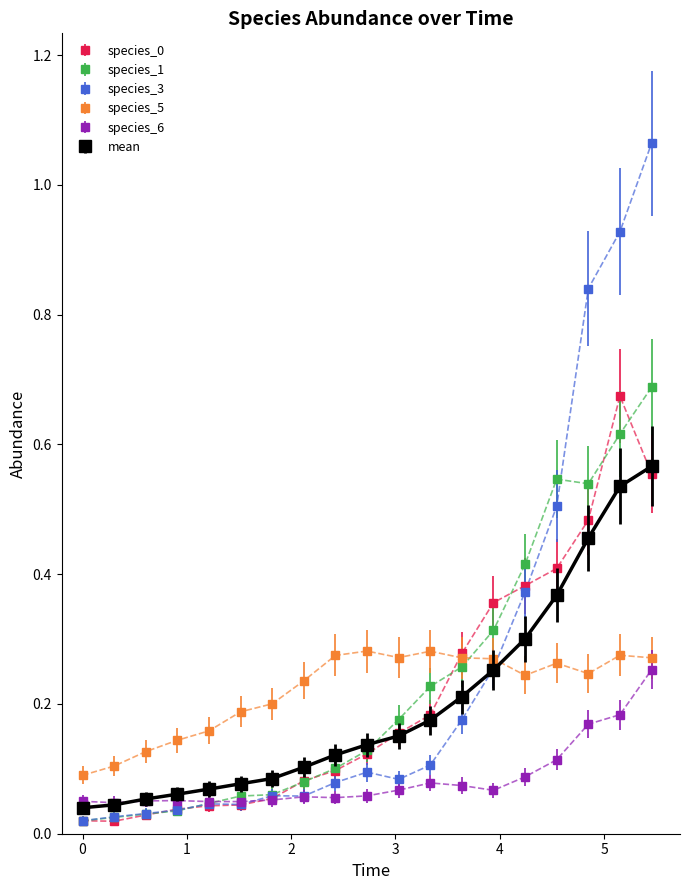

True or false: species_1 and species_5 cross at least once.

True